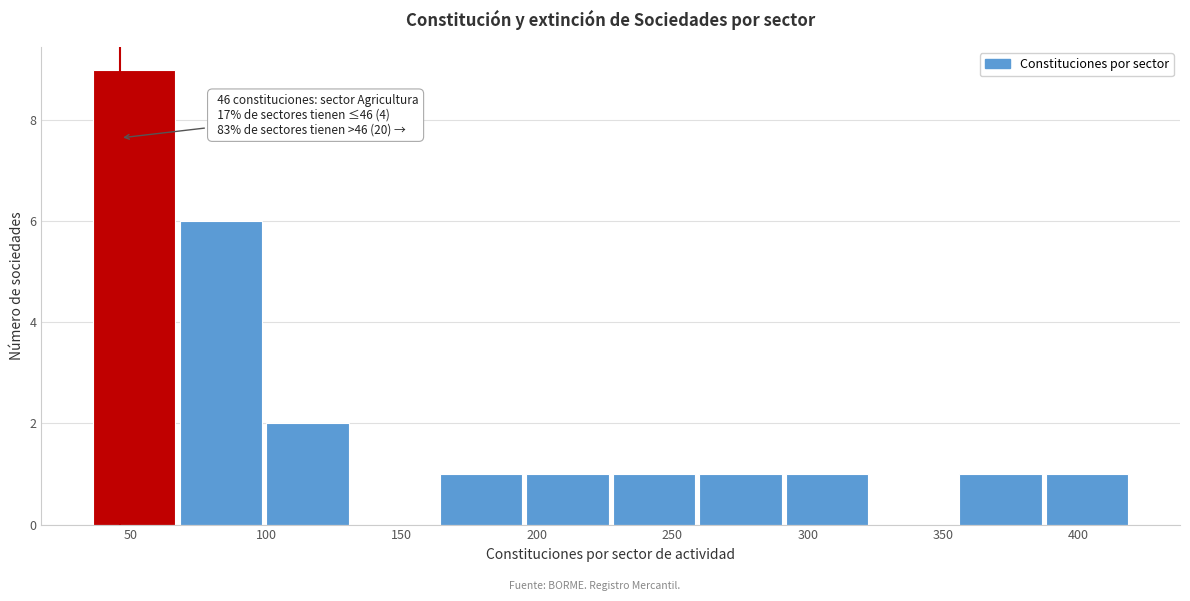

Which range on the x-axis has the tallest bar?

36 to 68